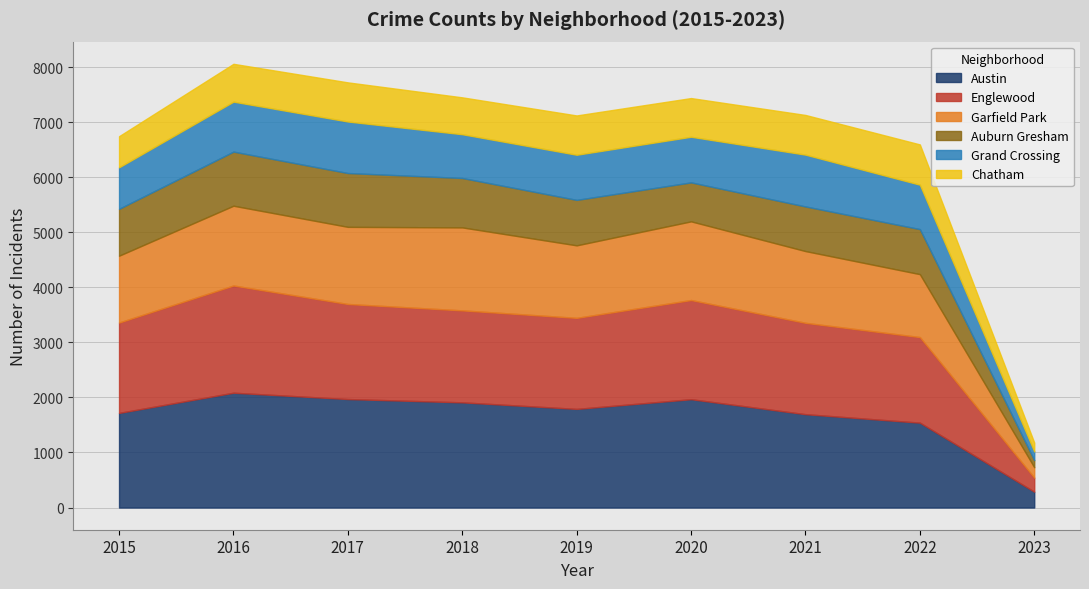

How many interior local peaks does the Garfield Park series have?

3